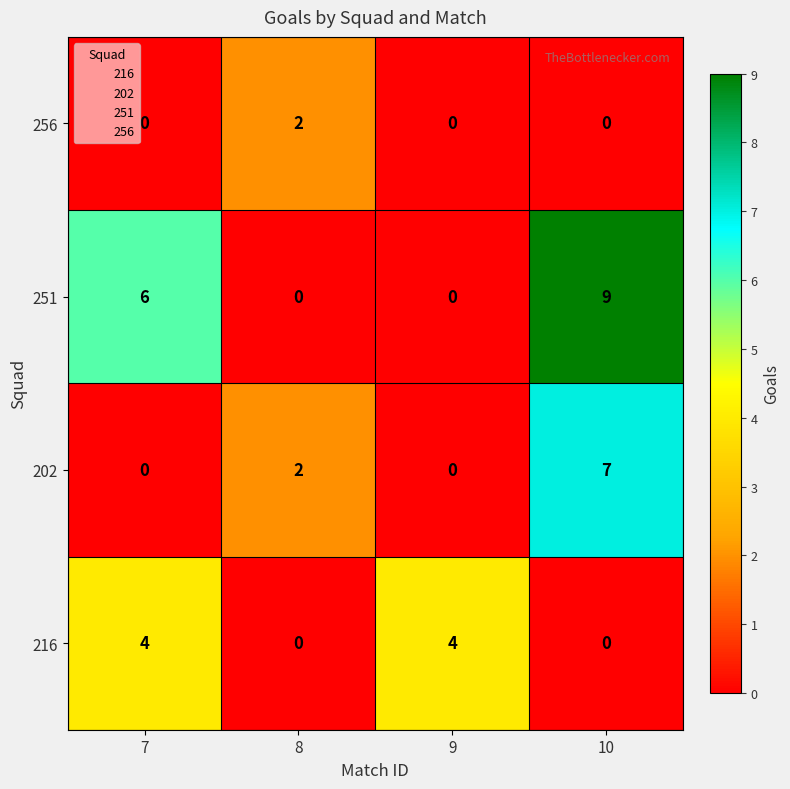

At 8, list the series in order from smallest to largest.

216, 251, 202, 256